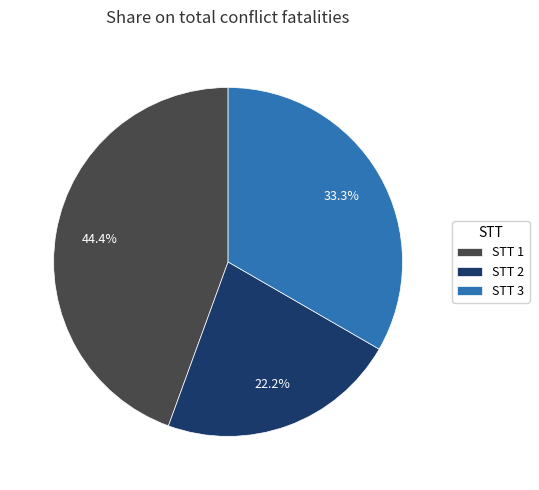

Is there a majority slice in this chart?

No